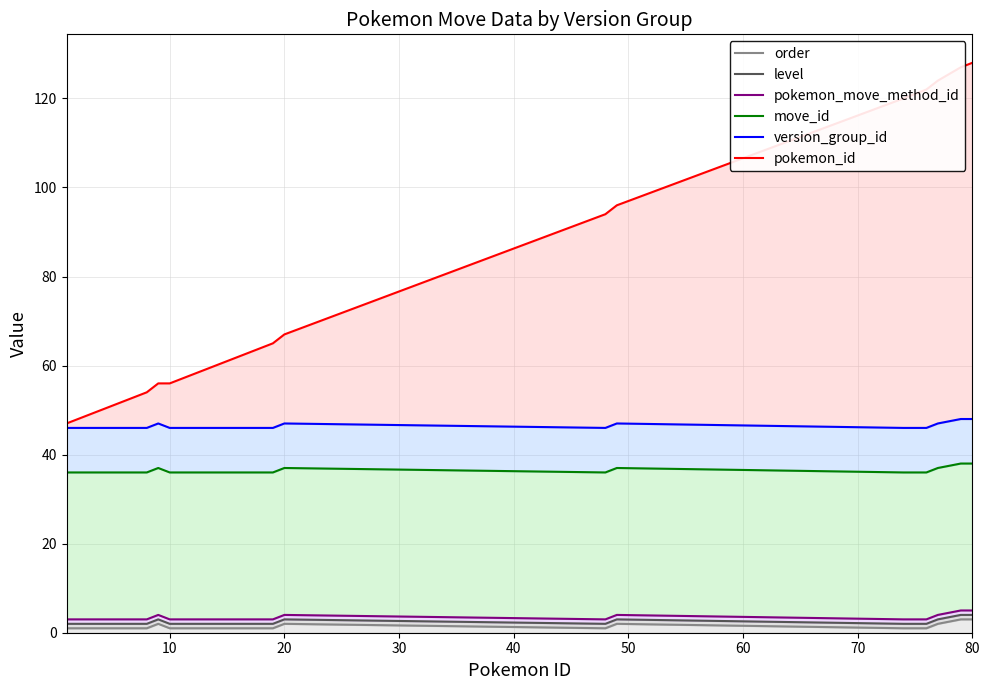

The value of move_id at 0 is 55. True or false?

False